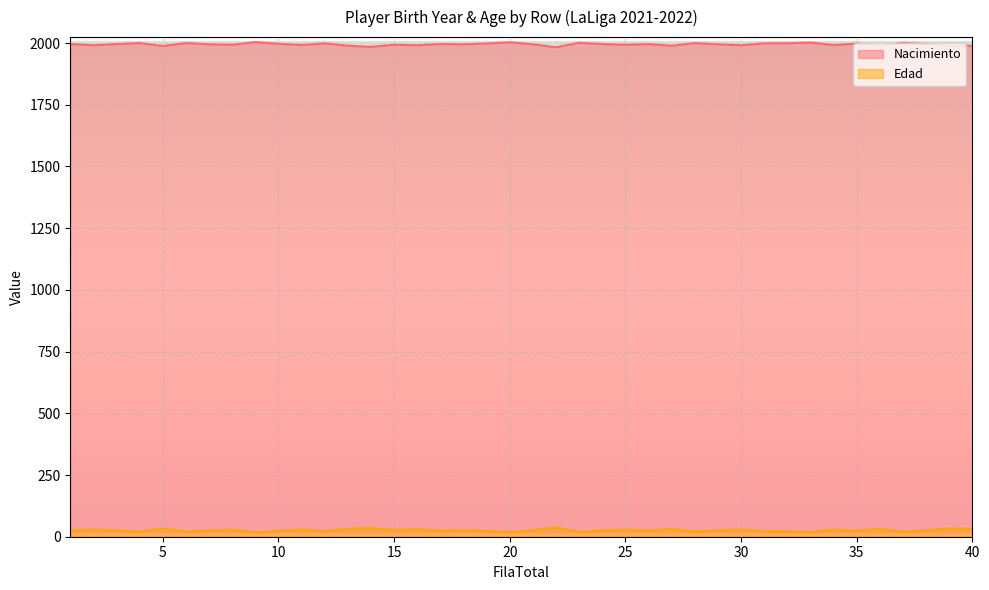

What are all the series names shown in the legend?

Nacimiento, Edad